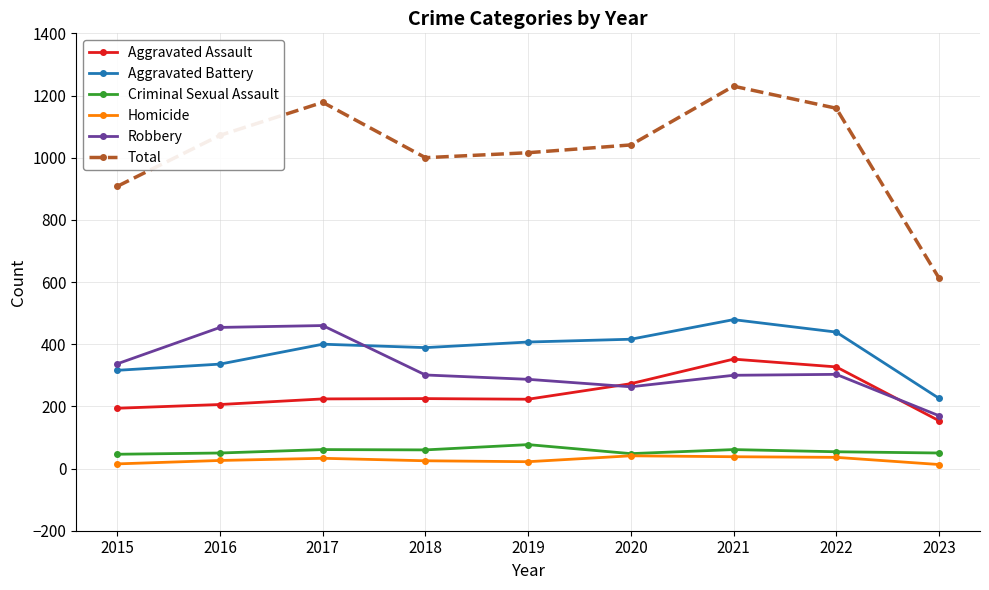

What is the highest value of the Criminal Sexual Assault series?

77